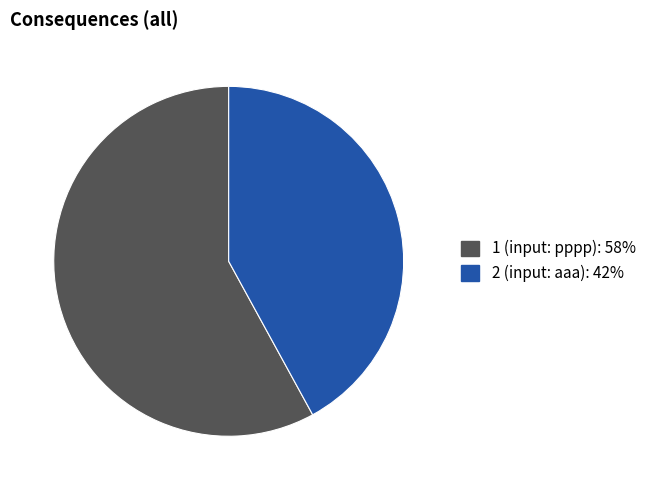

Is it true that 2 is 42% of the pie?

True